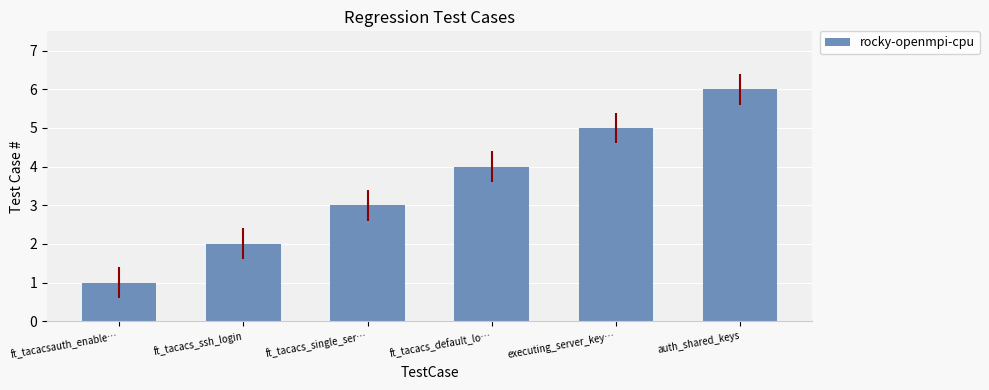

Does the chart contain any negative values?

No